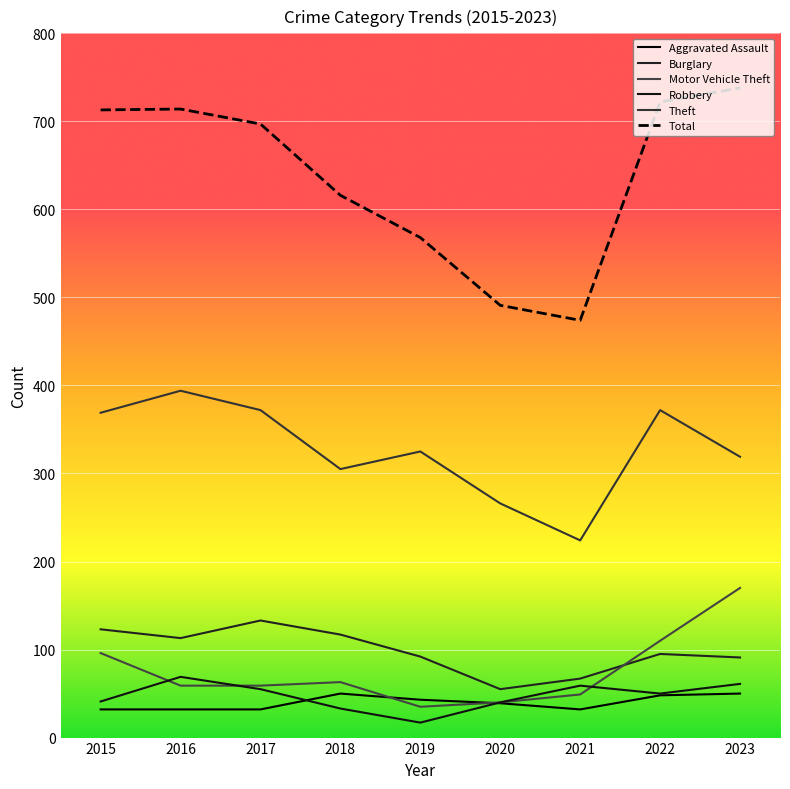

What is the sum of all Theft values?

2946